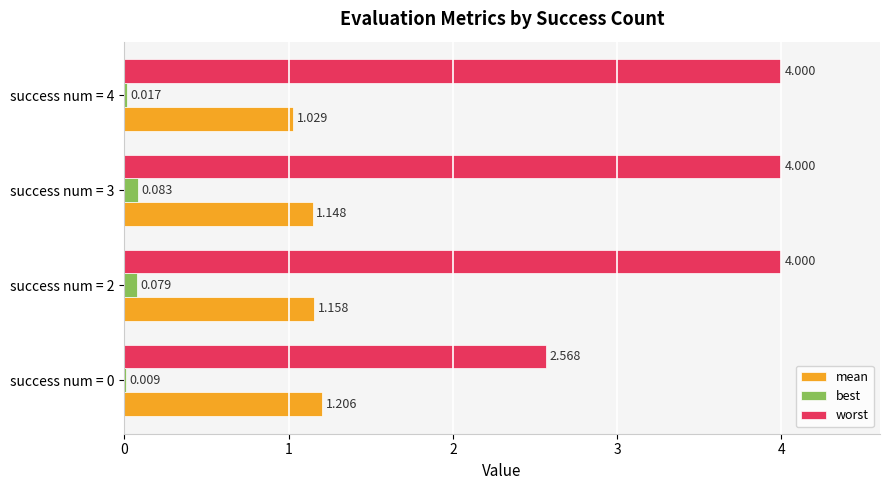

Which series has the largest total across all categories?

worst